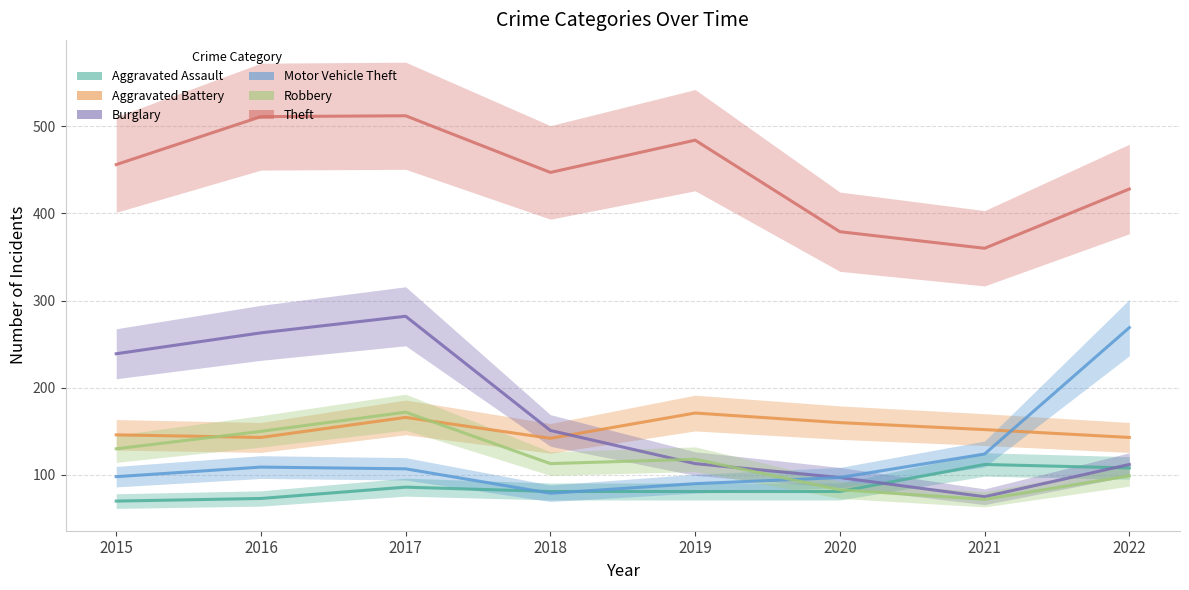

Which series has the largest total across all categories?

Theft